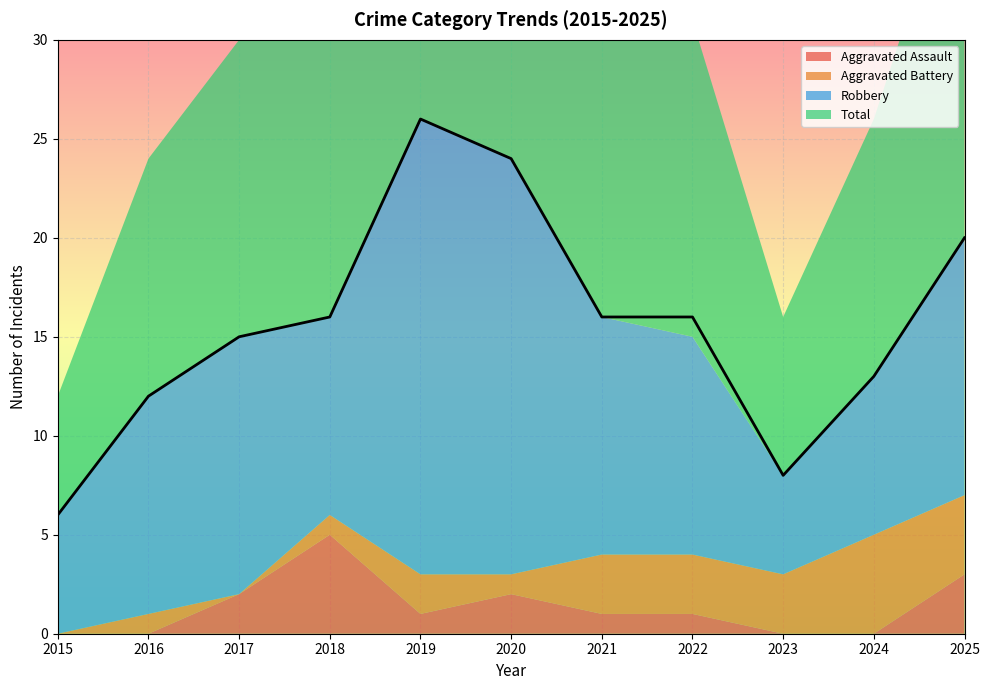

Reading left to right, what are all the values shown in this chart?

Aggravated Assault: 2015=0	2016=0	2017=2	2018=5	2019=1	2020=2	2021=1	2022=1	2023=0	2024=0	2025=3
Aggravated Battery: 2015=0	2016=1	2017=0	2018=1	2019=2	2020=1	2021=3	2022=3	2023=3	2024=5	2025=4
Robbery: 2015=6	2016=11	2017=13	2018=10	2019=23	2020=21	2021=12	2022=11	2023=5	2024=8	2025=13
Total: 2015=6	2016=12	2017=15	2018=16	2019=26	2020=24	2021=16	2022=16	2023=8	2024=13	2025=20